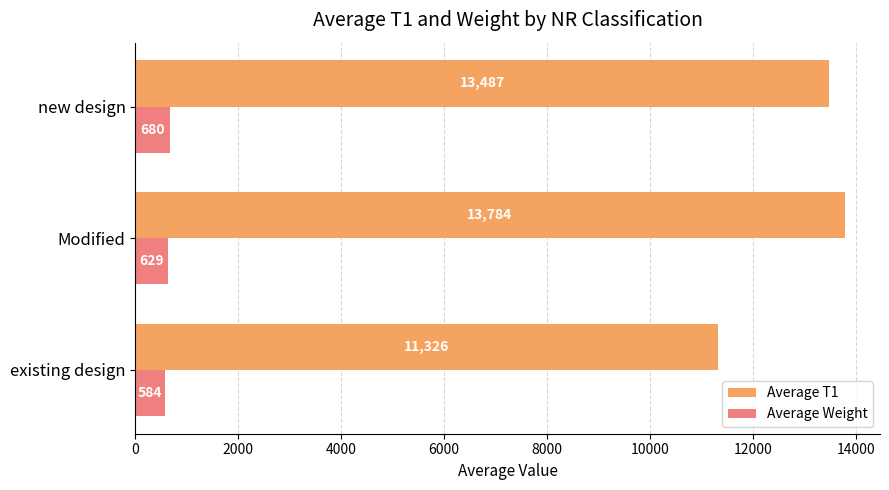

Which series has the largest total across all categories?

Average T1